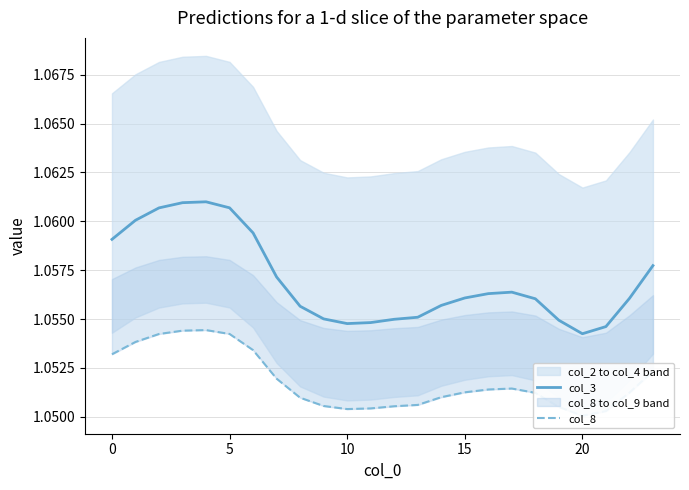

True or false: col_3 and col_8 cross at least once.

False